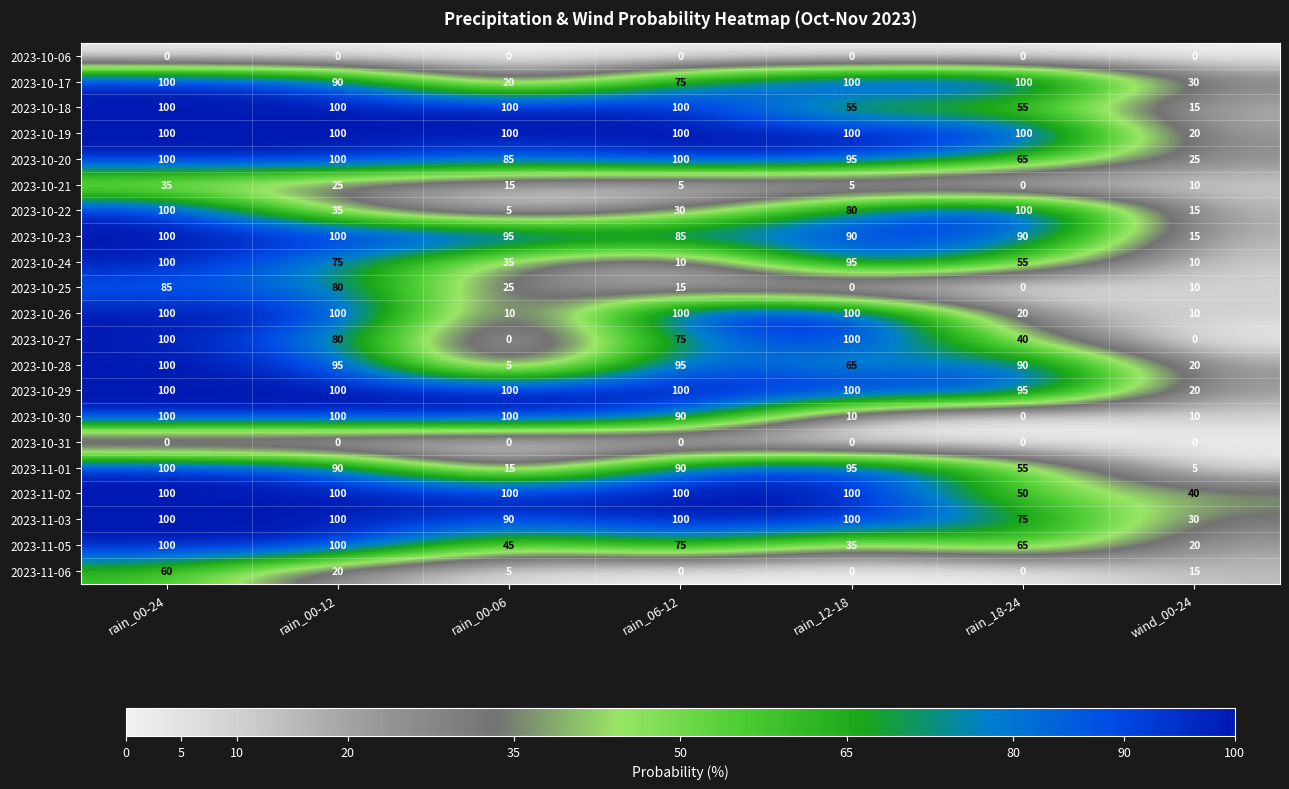

Between rain_00-24 and rain_00-12, which series saw the biggest shift?

2023-10-22